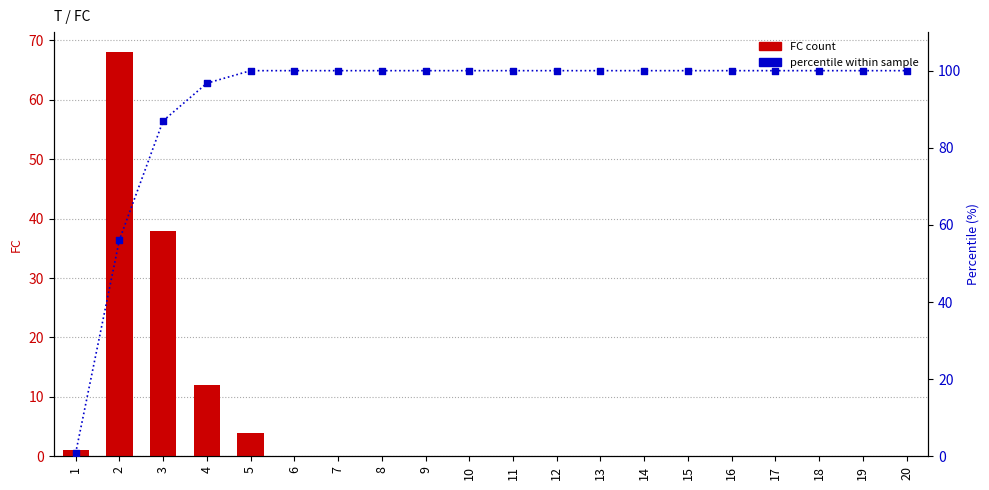

Which series reaches the maximum Y coordinate?

percentile within sample